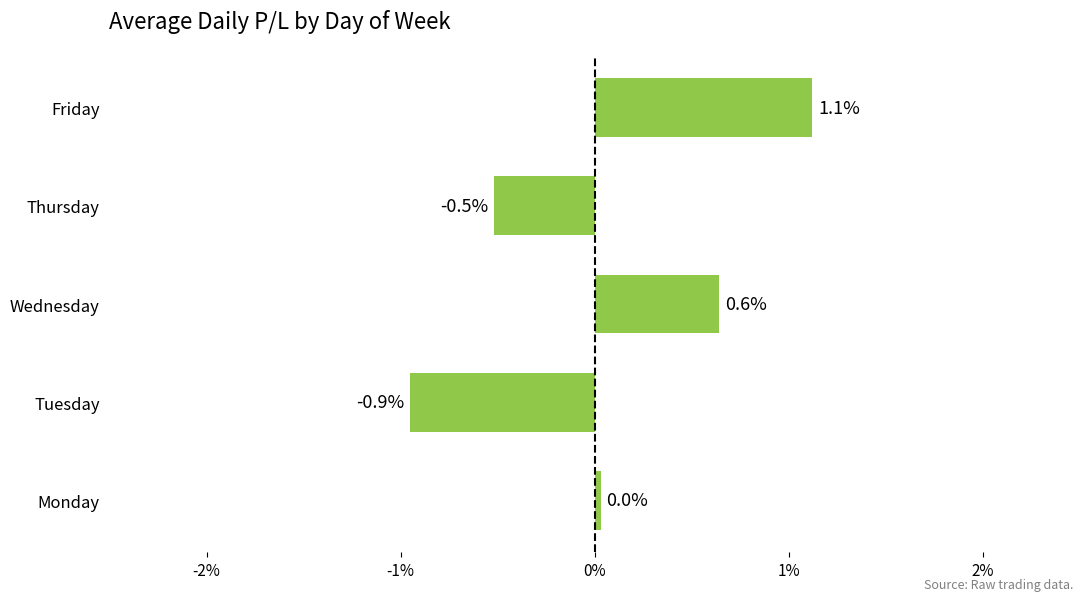

Is it true that the value at Thursday is -0.5?

True